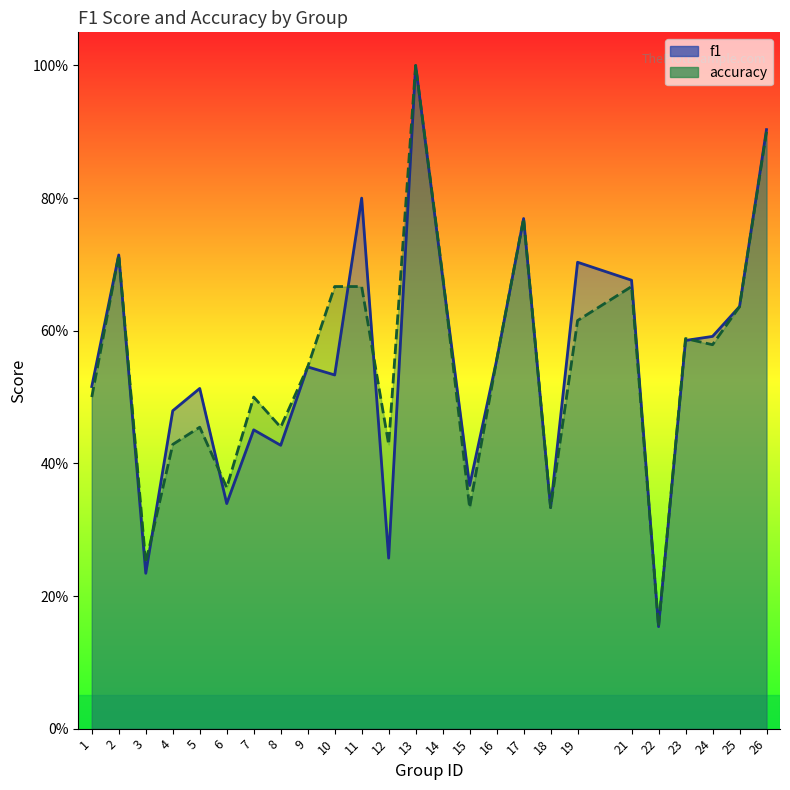

Rank the series by their average value, from highest to lowest.

accuracy, f1